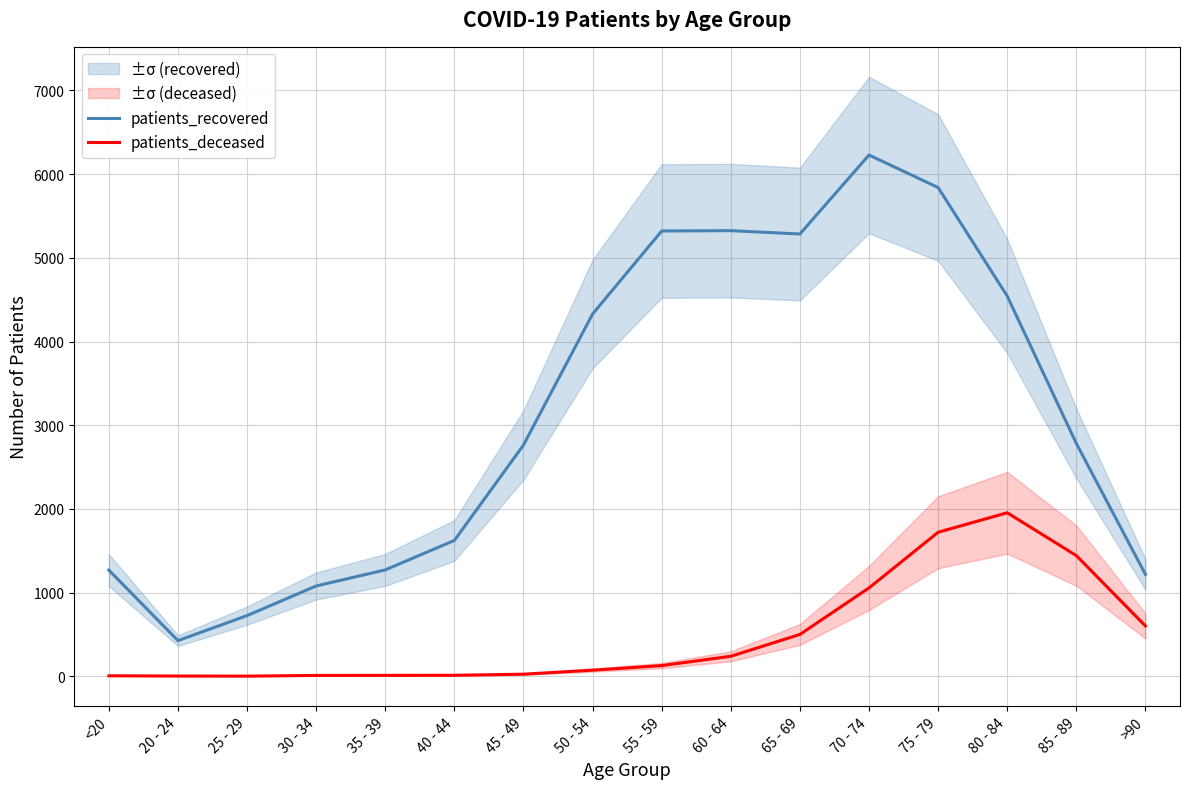

Rank the series at 50 - 54 from lowest to highest value.

patients_deceased, patients_recovered